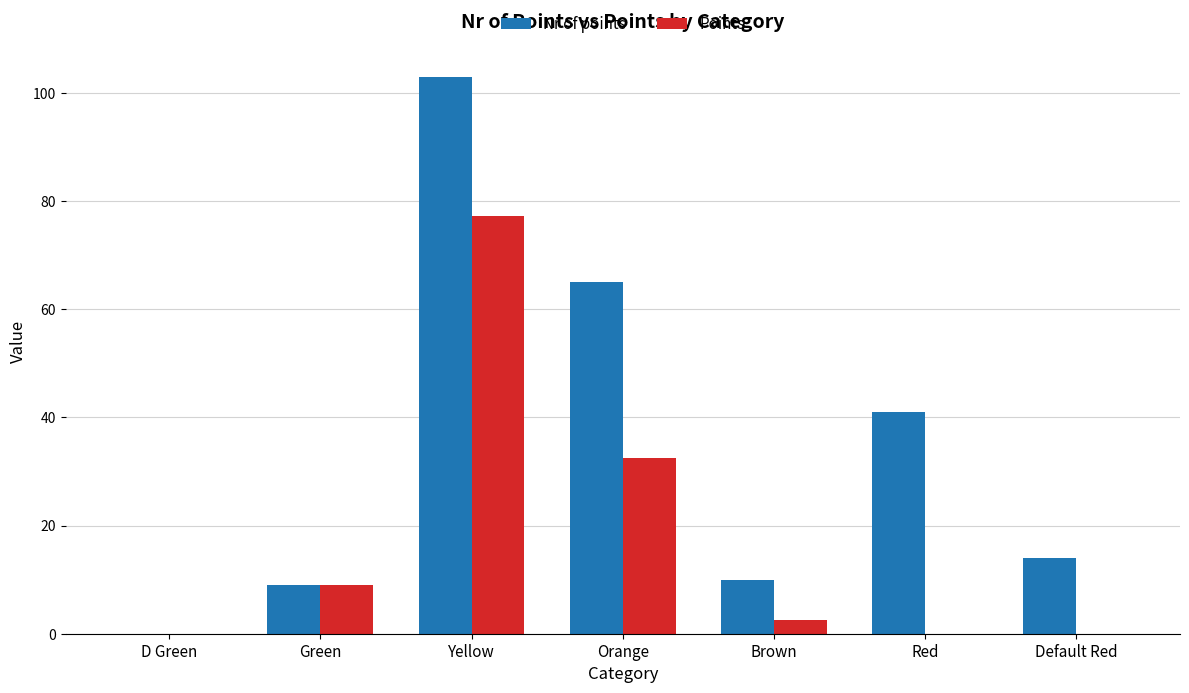

At which label is Nr of points closest to 51?

Red